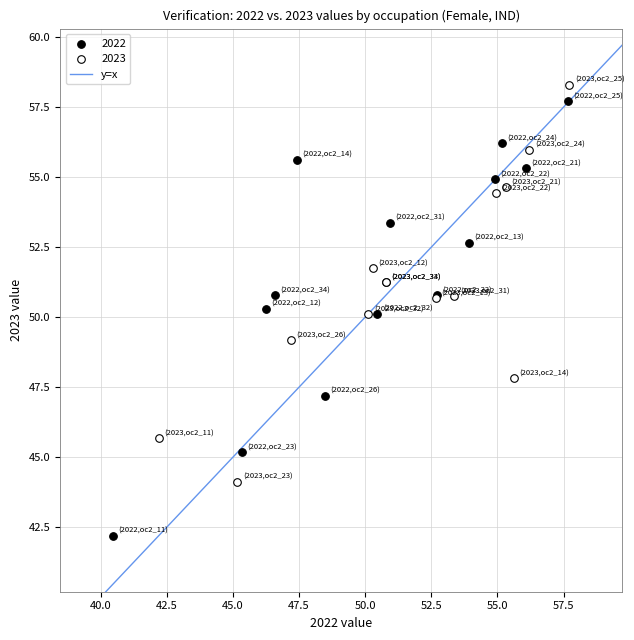

Which series has the widest spread of Y values?

2022